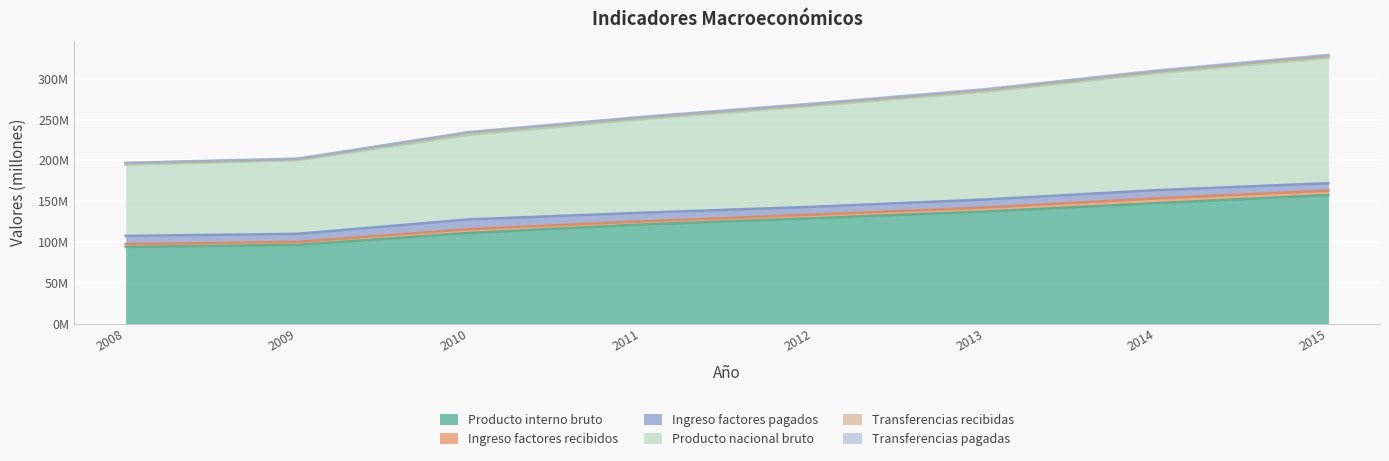

True or false: Producto nacional bruto and Producto interno bruto cross at least once.

False